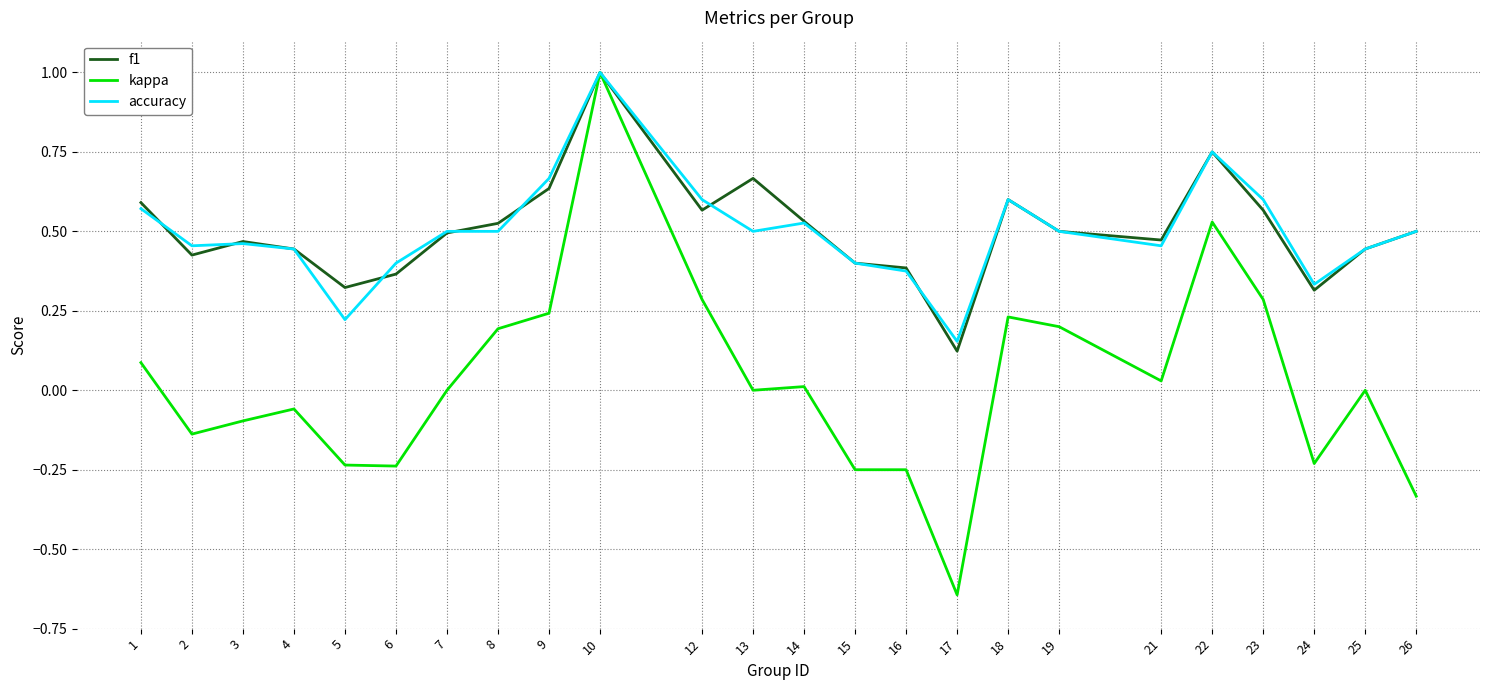

Is this an area chart (filled region under the line)?

No